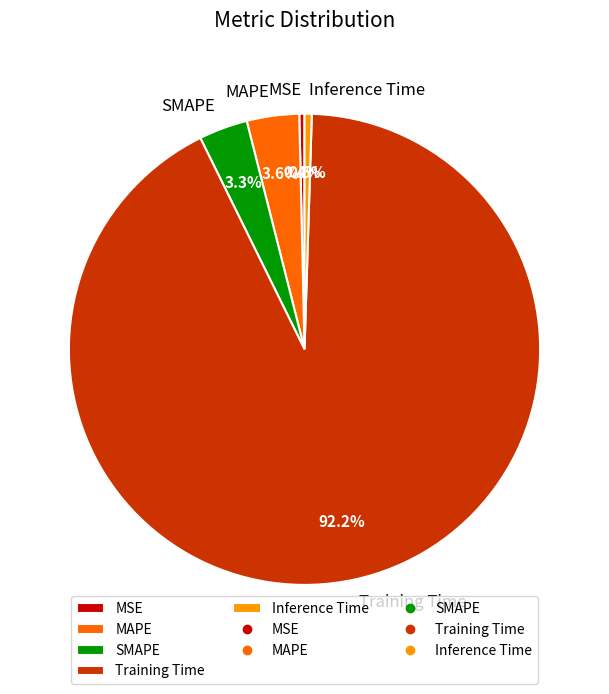

Is there a majority slice in this chart?

Yes